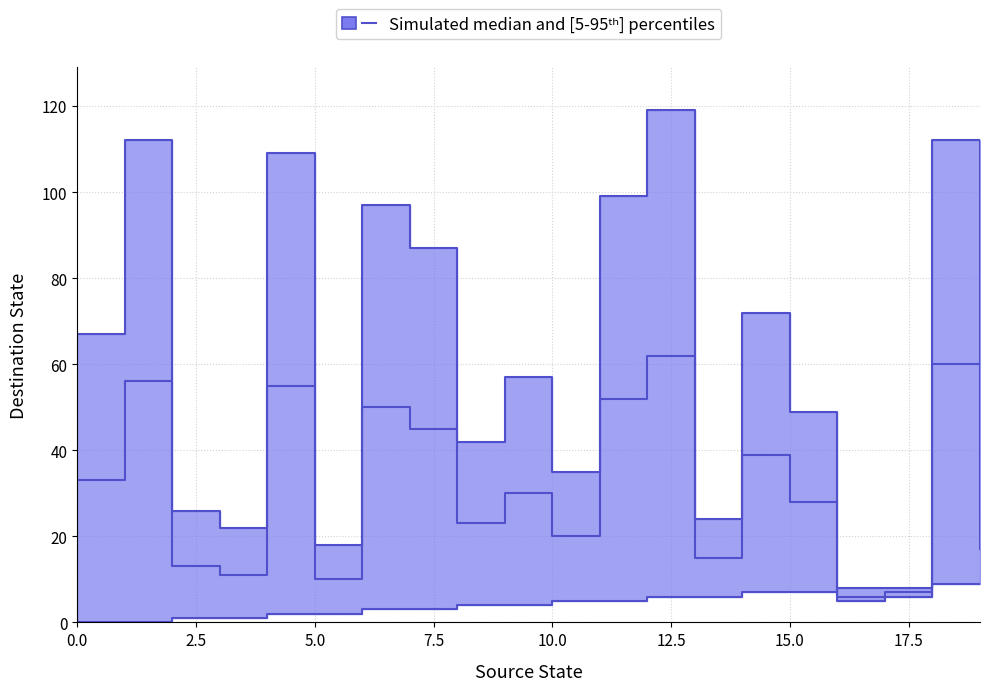

How many categories are shown in the chart?

20